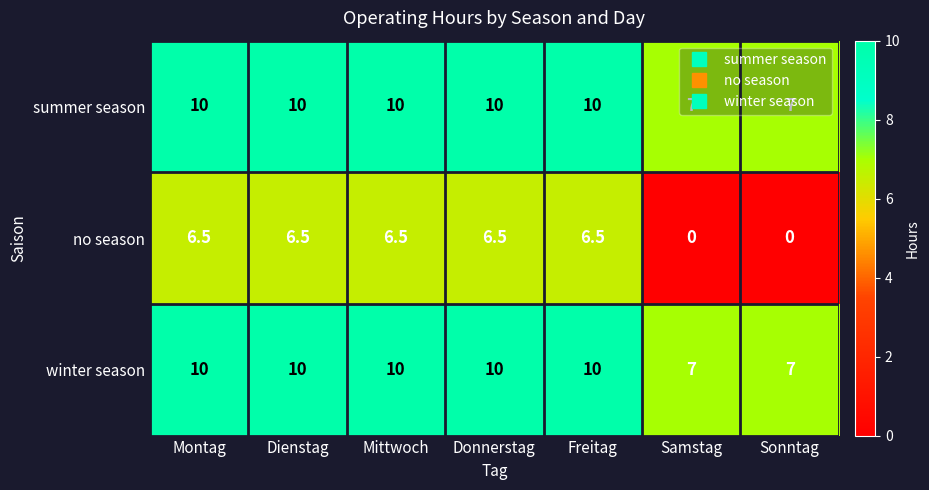

Which series has the widest spread of values?

no season